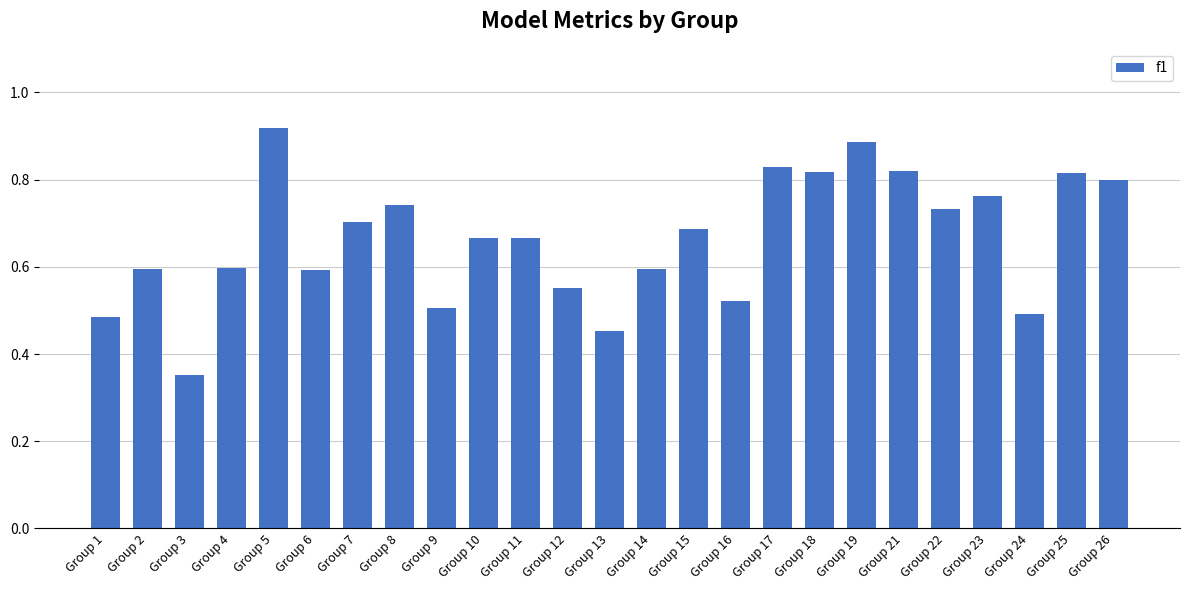

How many categories are shown in the chart?

25